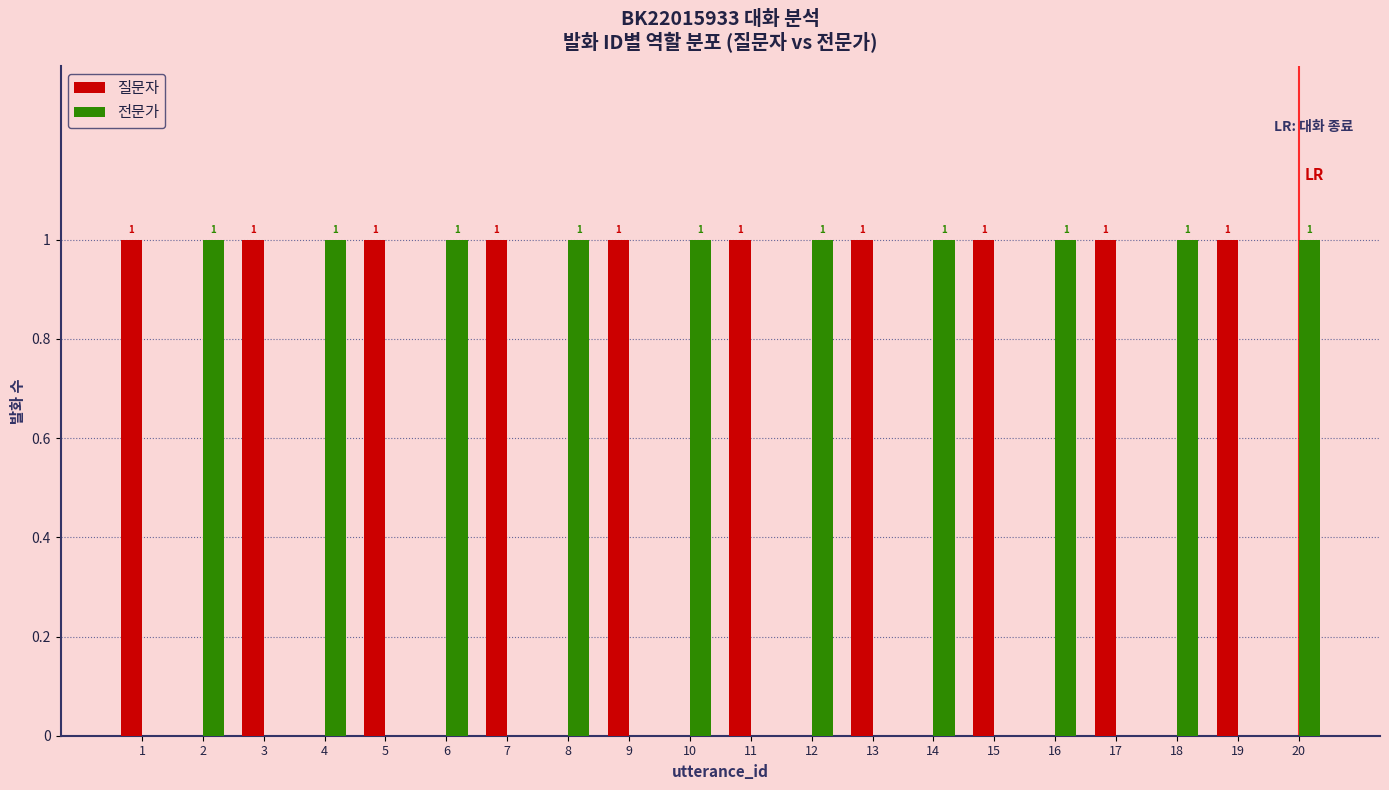

What is the greatest value displayed?

1